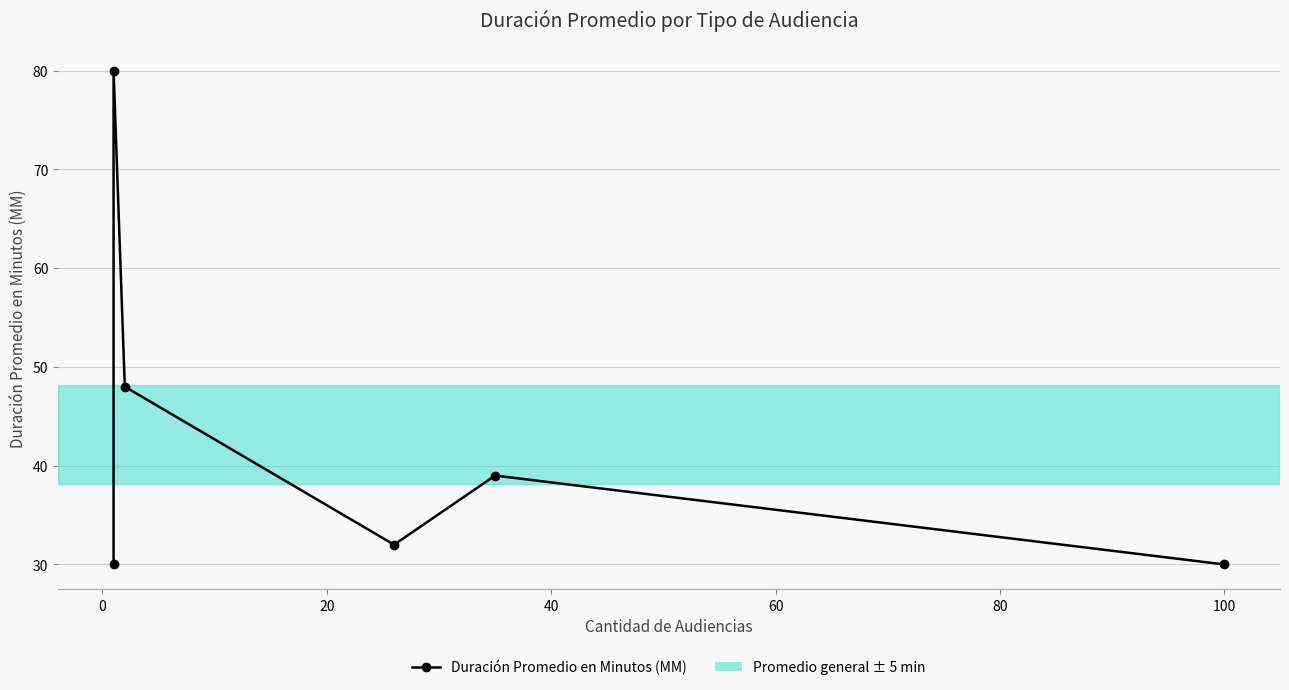

What is the difference between the second highest and minimum values?

18